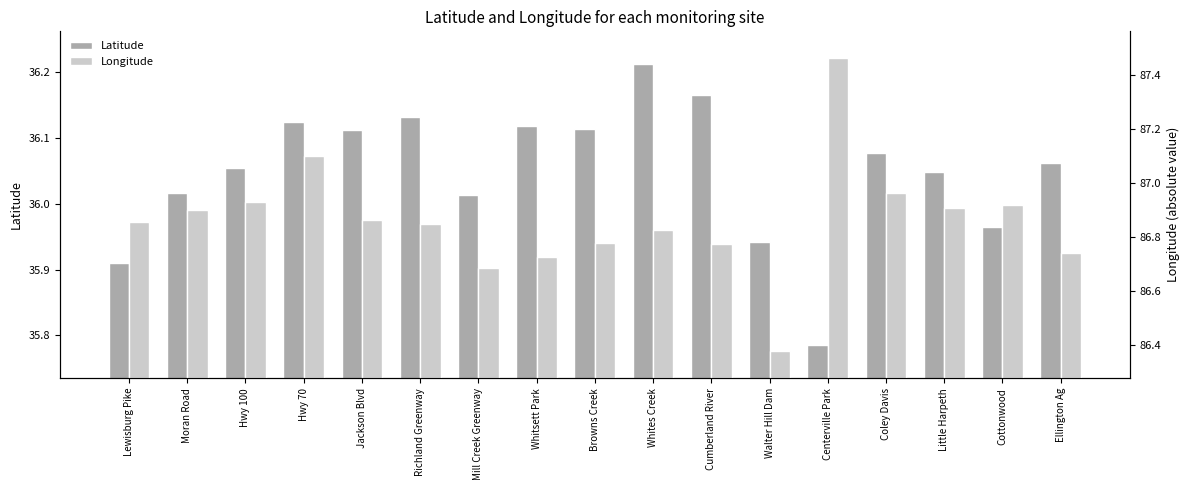

At which label is Latitude closest to 35?

Centerville Park